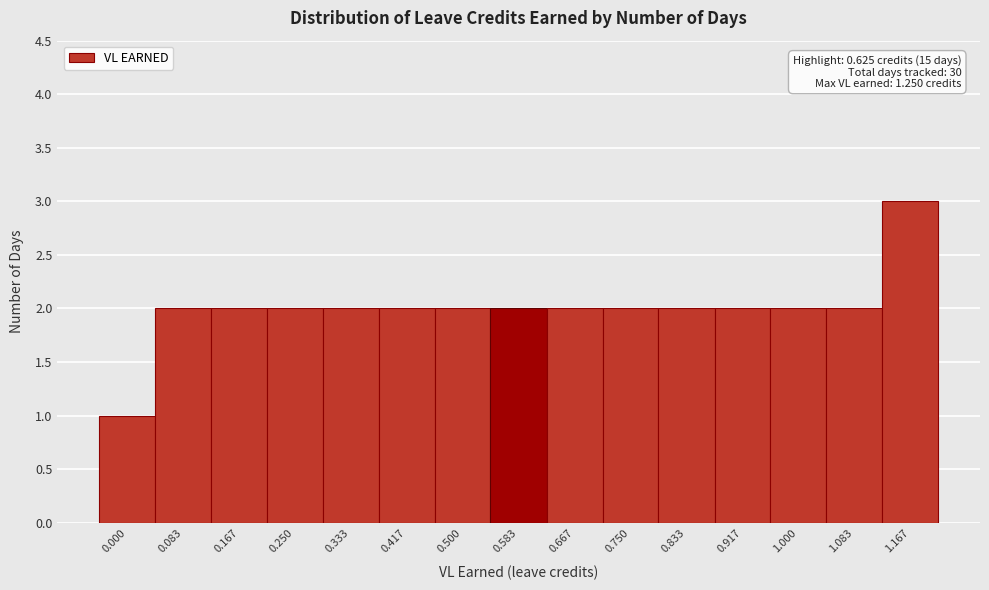

Reading left to right, what are all the values shown in this chart?

1	2	2	2	2	2	2	2	2	2	2	2	2	2	3